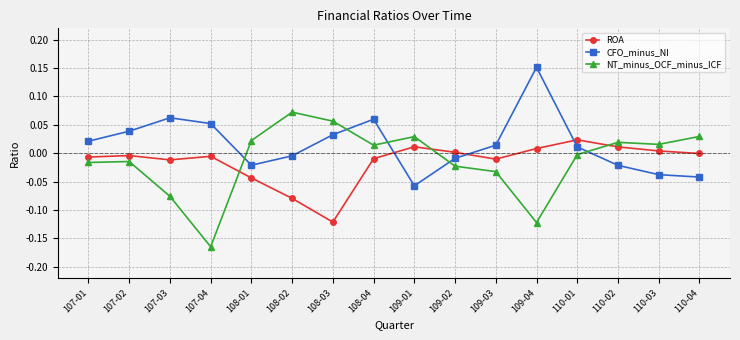

At which category does the chart reach its peak across all series?

109-04